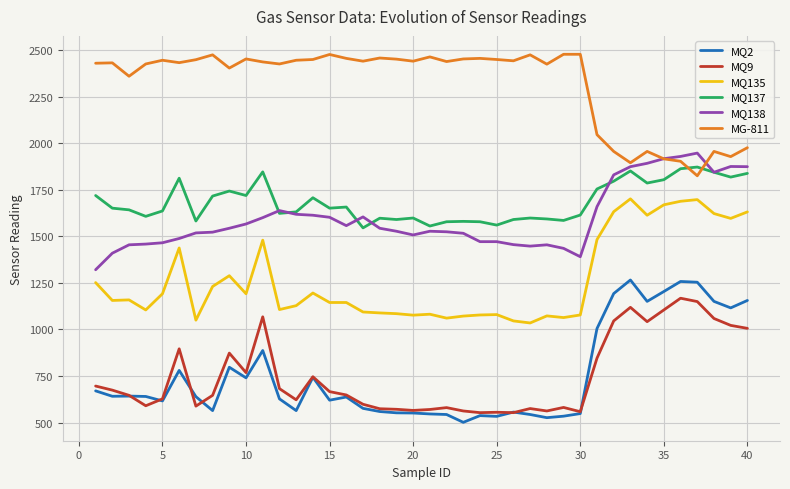

True or false: MQ135 and MQ138 cross at least once.

False